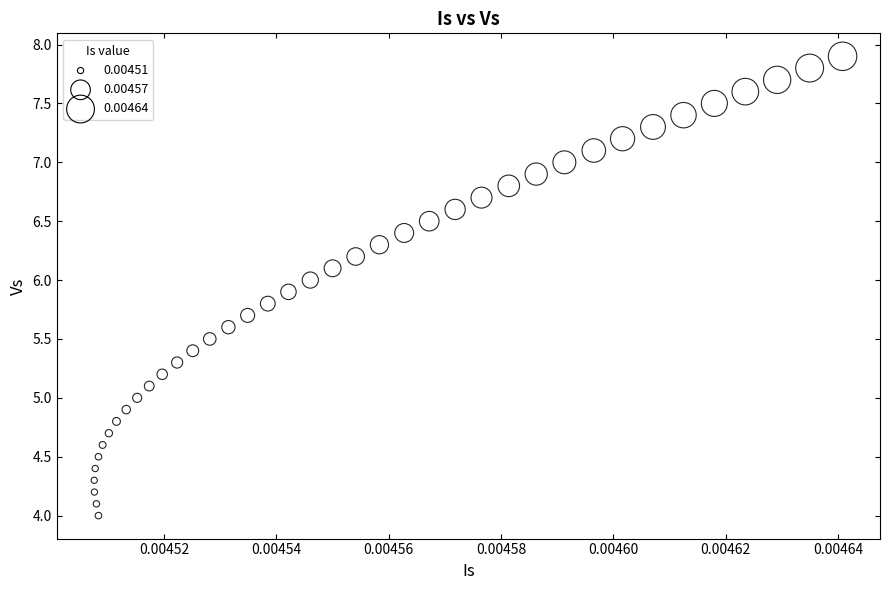

What is the range of Y values (max minus min)?

3.9